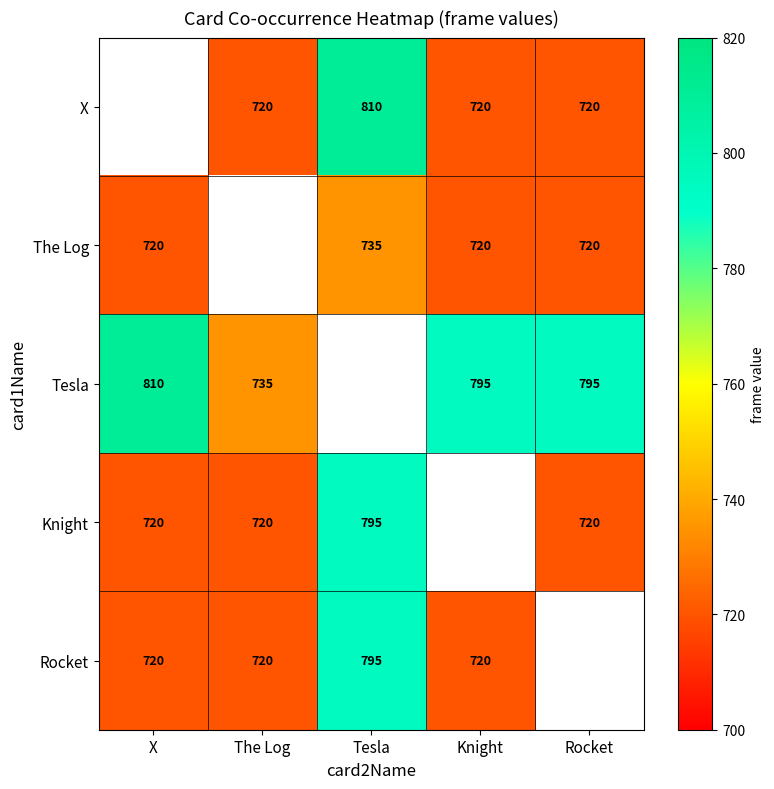

The Tesla series shows 735 at The Log. True or false?

True